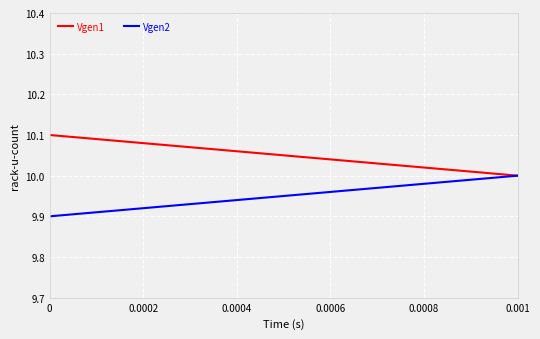

What is the minimum value for Vgen1?

10.0